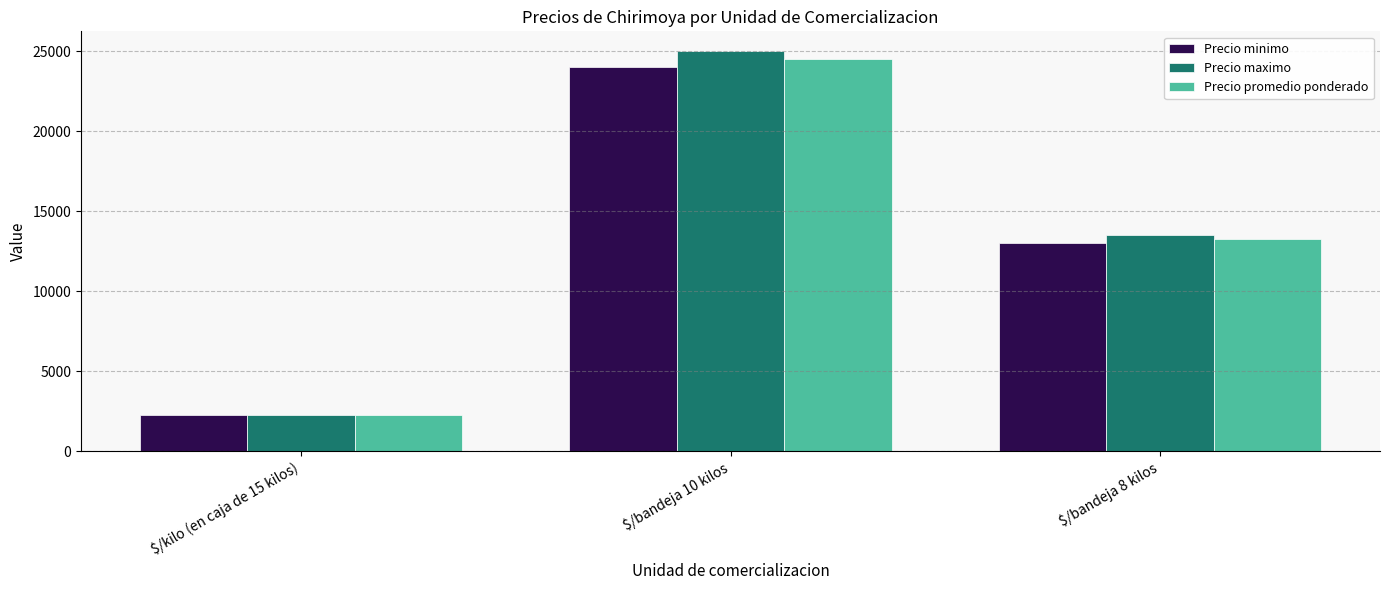

Reading left to right, list all the values displayed in this chart.

Precio minimo: $/kilo (en caja de 15 kilos)=2250	$/bandeja 10 kilos=24000	$/bandeja 8 kilos=13000
Precio maximo: $/kilo (en caja de 15 kilos)=2300	$/bandeja 10 kilos=25000	$/bandeja 8 kilos=13500
Precio promedio ponderado: $/kilo (en caja de 15 kilos)=2250	$/bandeja 10 kilos=24500	$/bandeja 8 kilos=13250